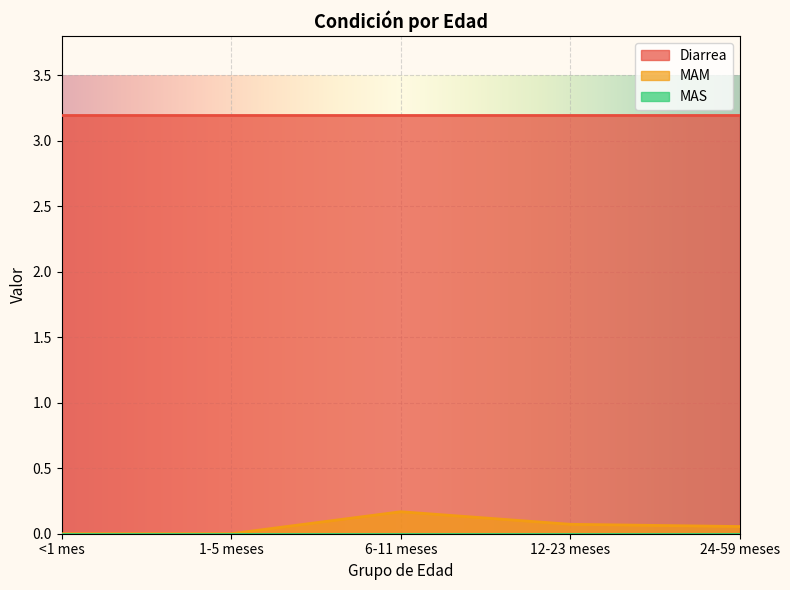

Reading right to left, what are all the values shown in this chart?

Diarrea: 3.2	3.2	3.2	3.2	3.2
MAM: 0.1	0.1	0.2	0.0	0.0
MAS: 0.0	0.0	0.0	0.0	0.0